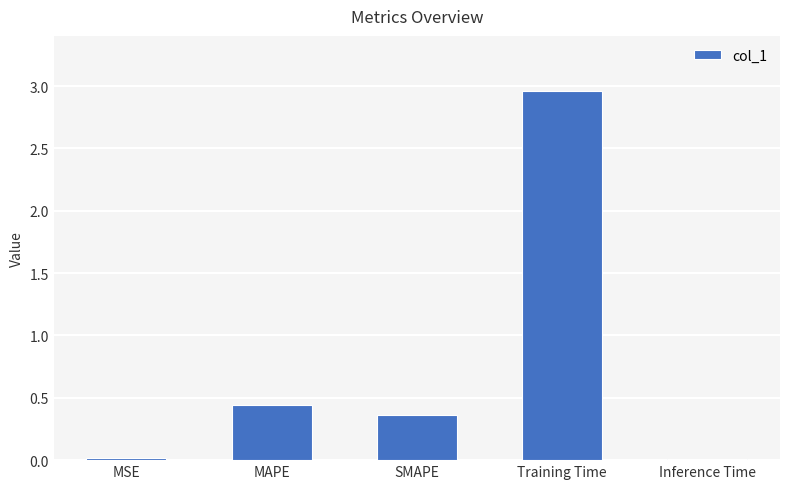

Between MAPE and Training Time, which is larger?

Training Time